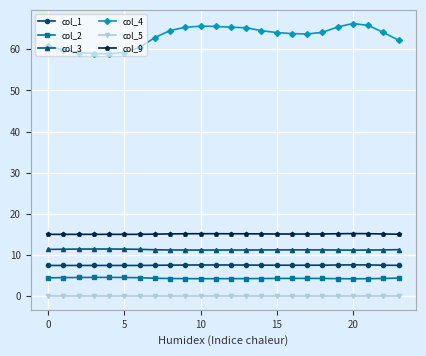

What is the minimum value for col_1?

7.5